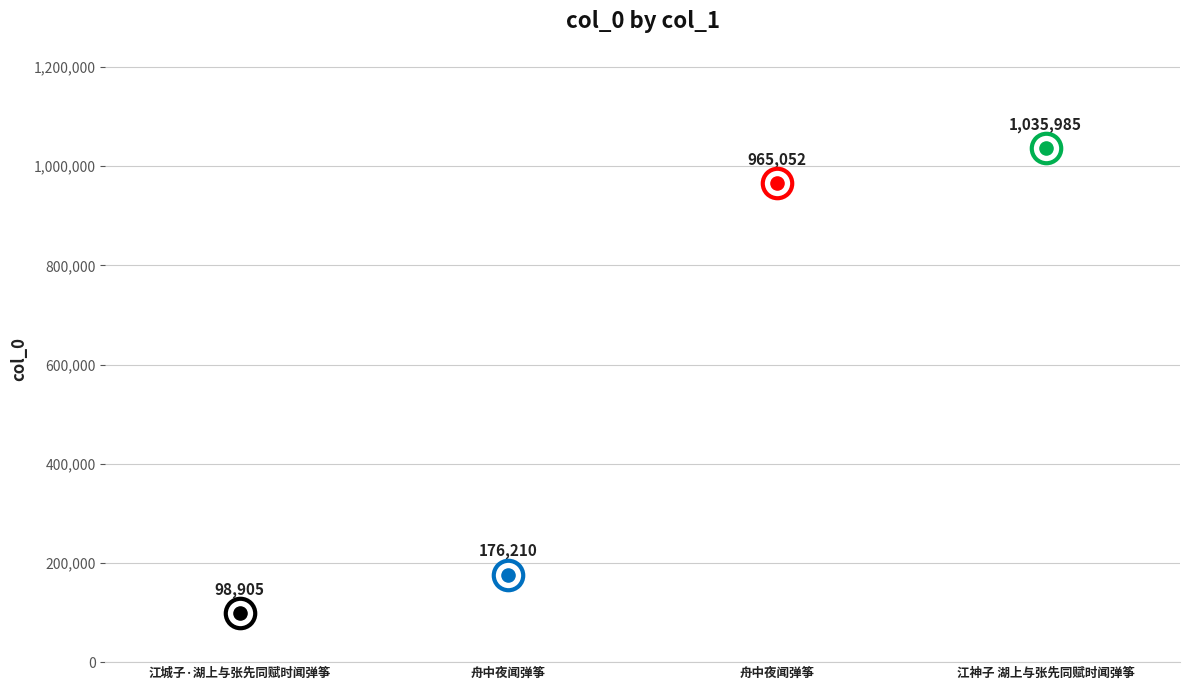

What is the change in value from 江城子·湖上与张先同赋时闻弹筝 to 江神子 湖上与张先同赋时闻弹筝?

+937080